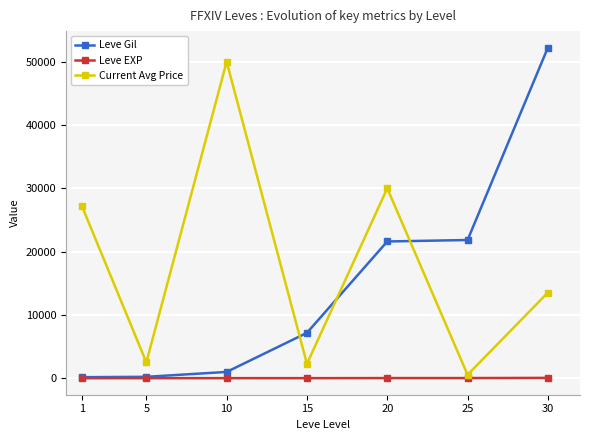

What is the highest value of the Leve Gil series?

52220